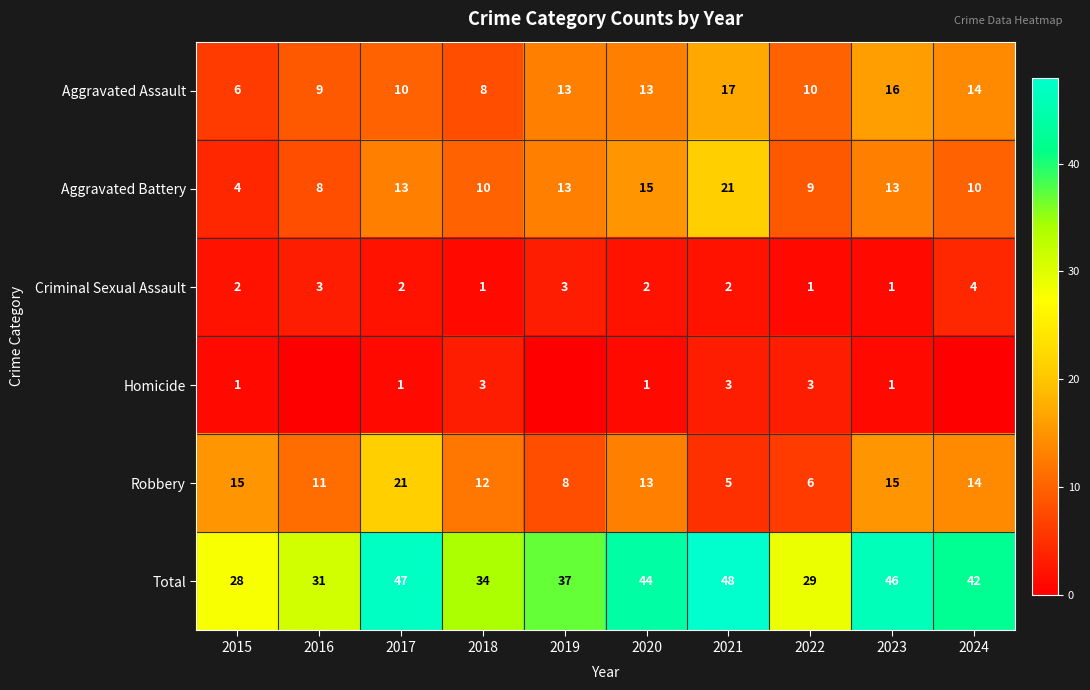

What is the minimum value for Aggravated Assault?

6